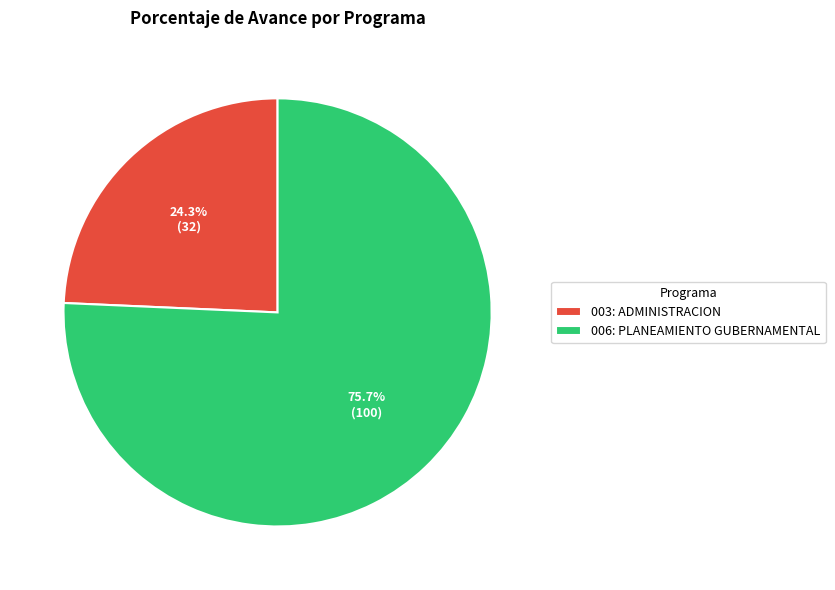

To the nearest percent, what portion does 003: ADMINISTRACION represent?

24%